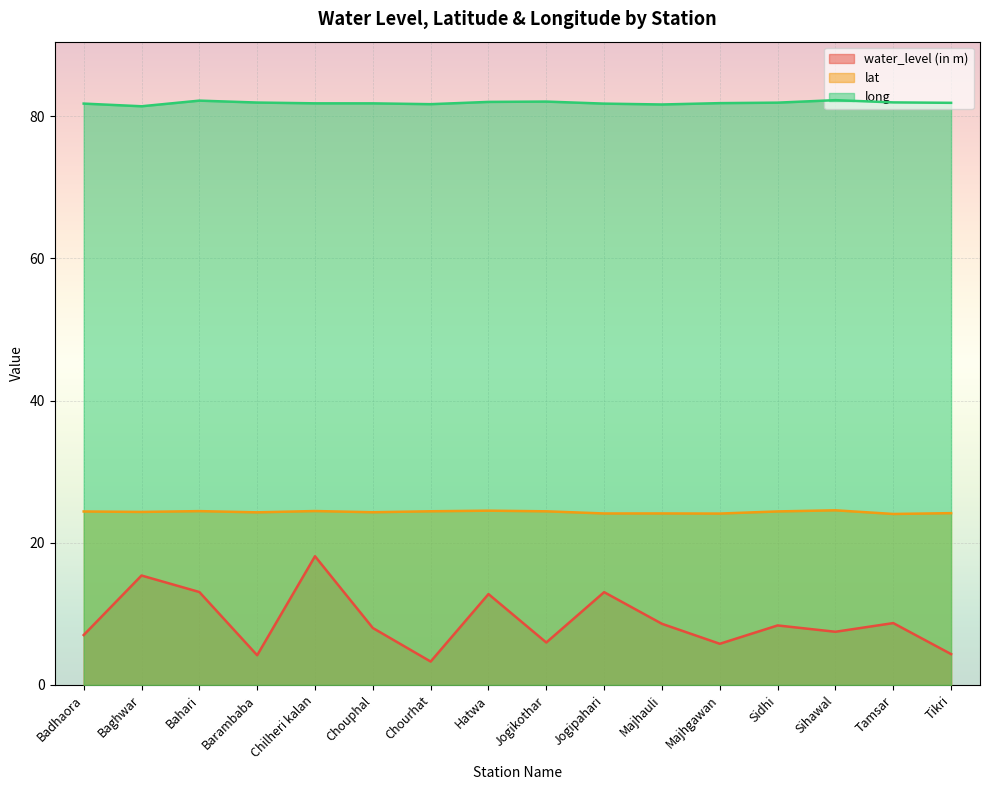

What is the sum of the long values at Sidhi and Sihawal?

164.1